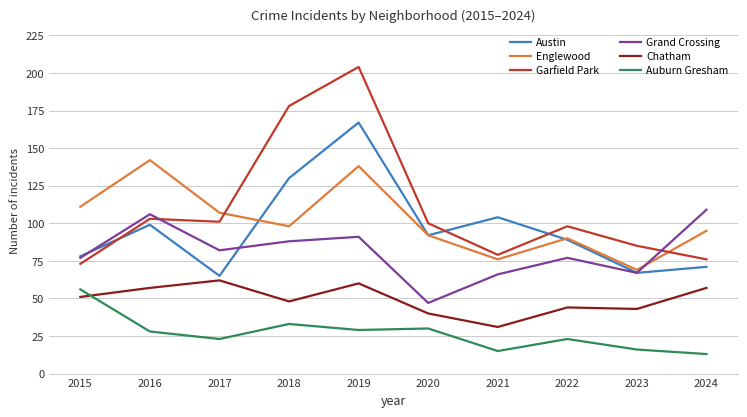

True or false: Garfield Park has more than 1 interior local peaks.

True